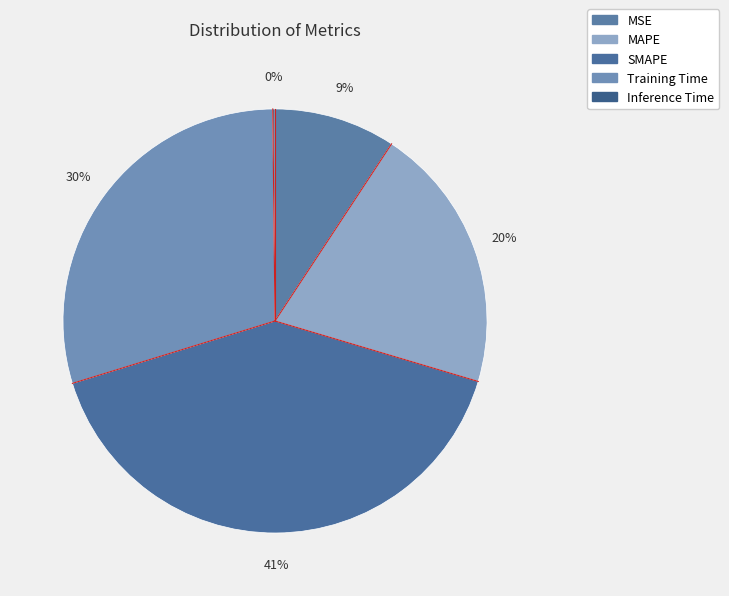

What portion of the pie excludes MSE?

90.7%